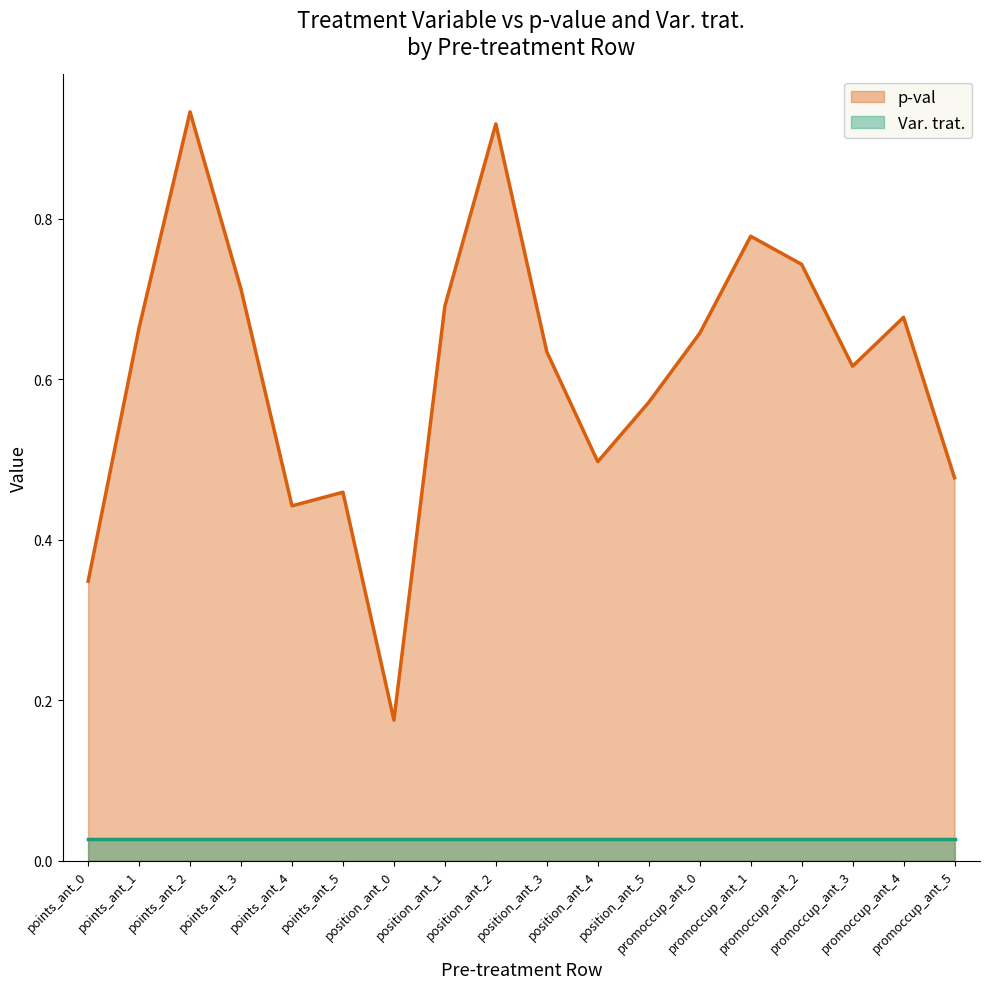

At which category does the data reach its first local peak?

points_ant_2